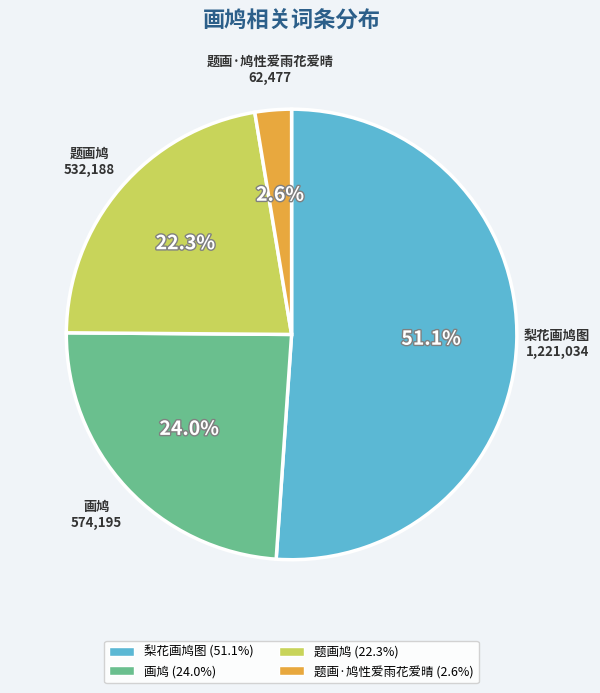

How many segments does this pie chart have?

4